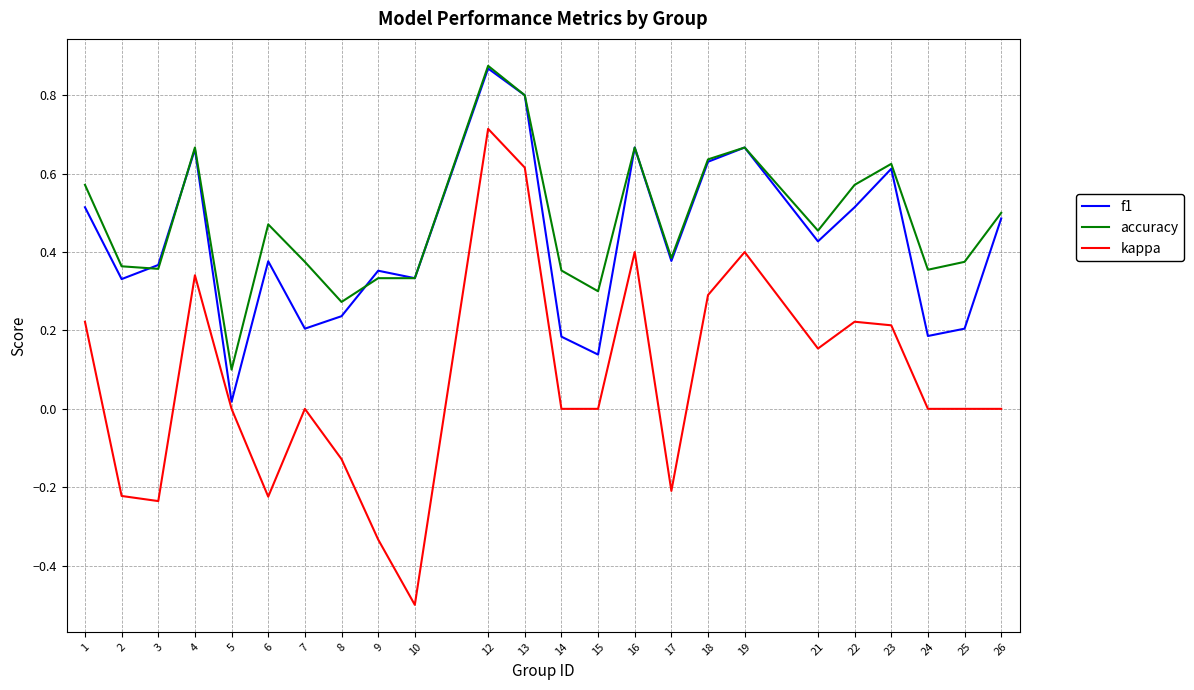

What is the difference between the maximum and minimum values in the accuracy series?

0.8